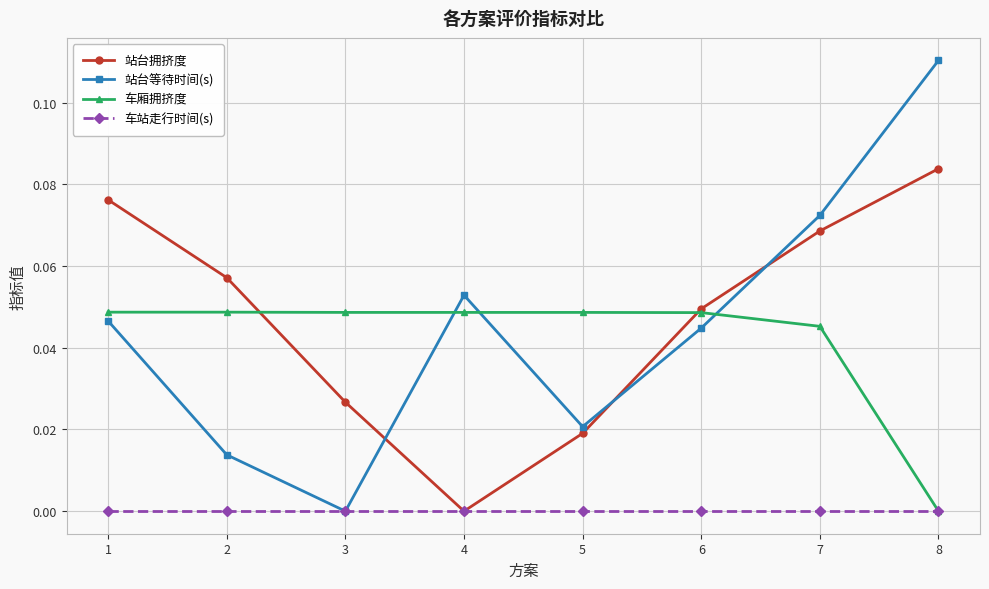

Between 4 and 8, which series saw the biggest shift?

站台拥挤度